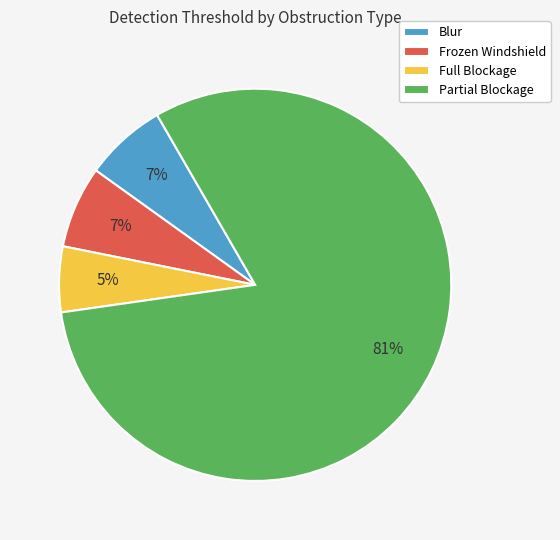

What is the largest slice in the pie chart?

Partial Blockage